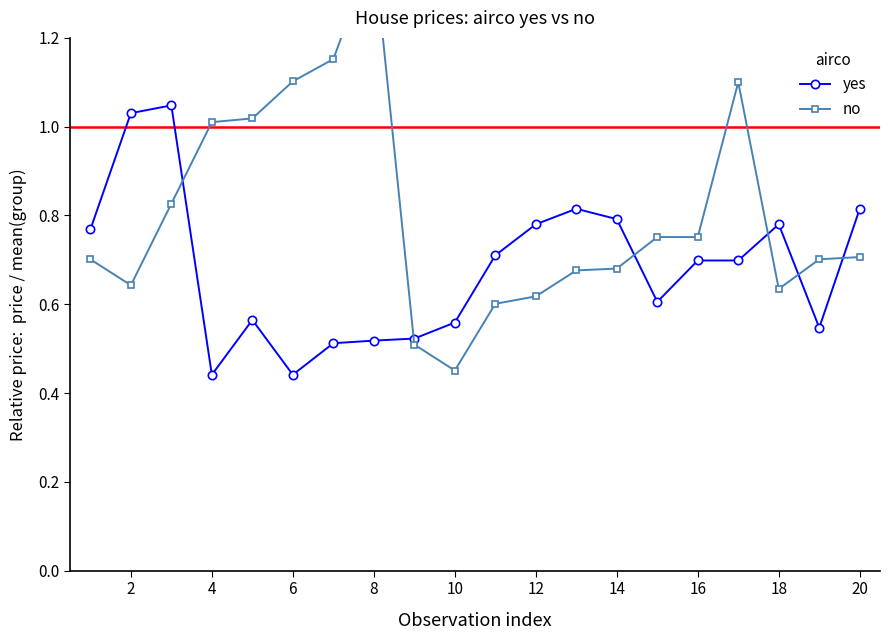

What are all the series names shown in the legend?

yes, no